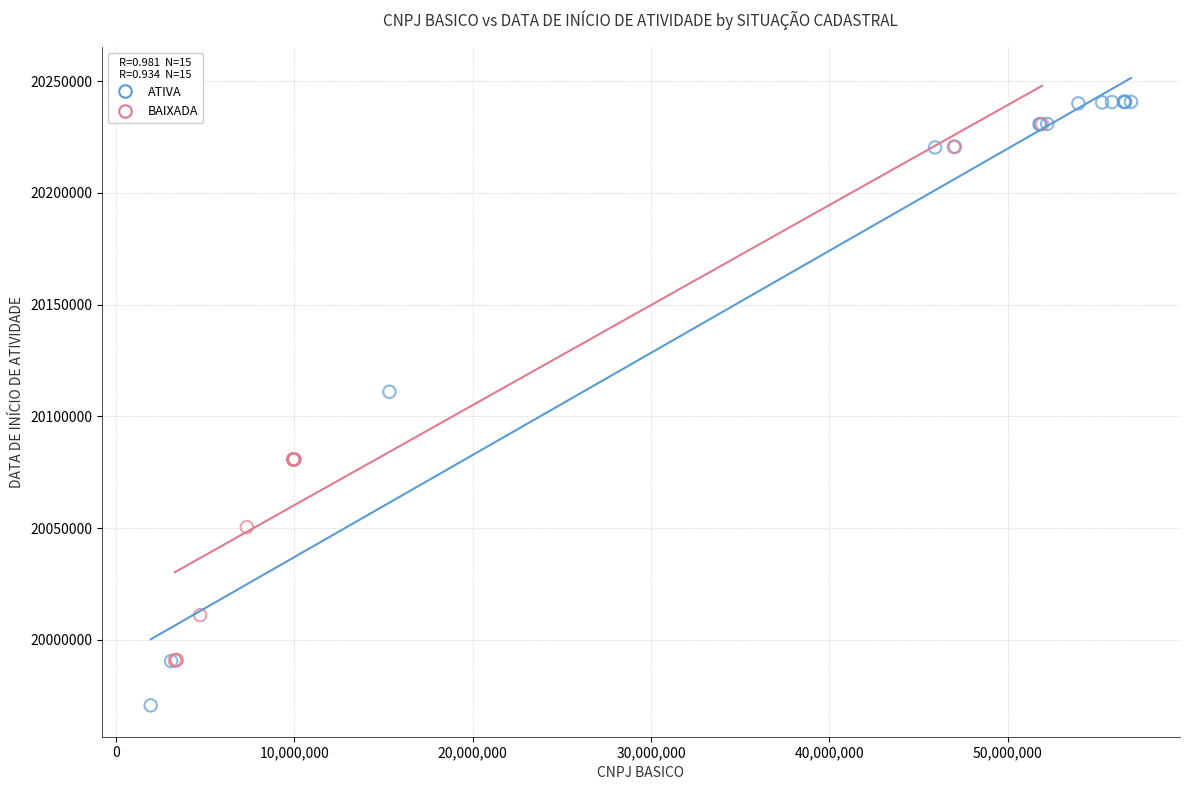

Which series contains the lowest Y value?

ATIVA